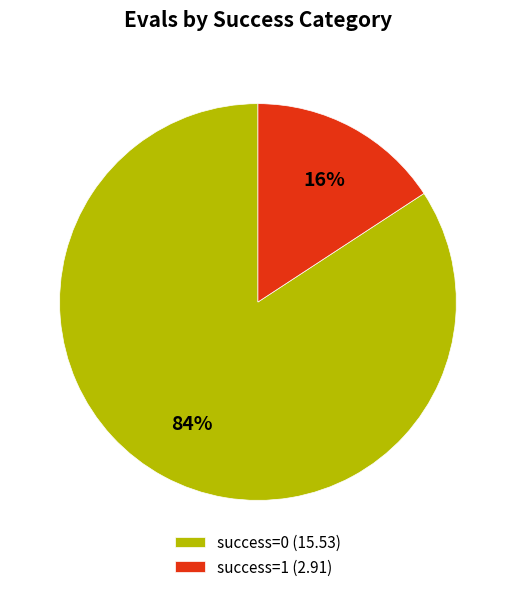

Between success=0 (15.53) and success=1 (2.91), which is larger?

success=0 (15.53)